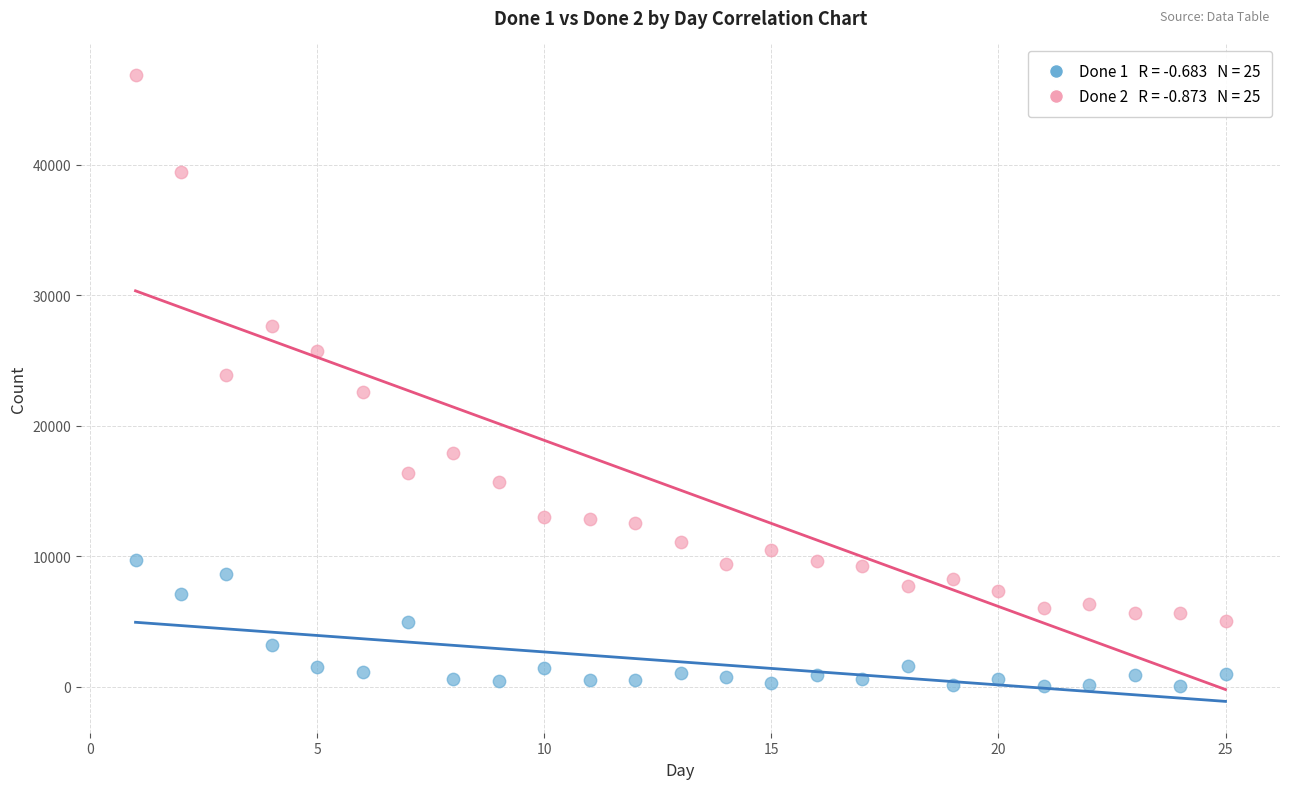

Across all data points, what is the range of X values (max minus min)?

24